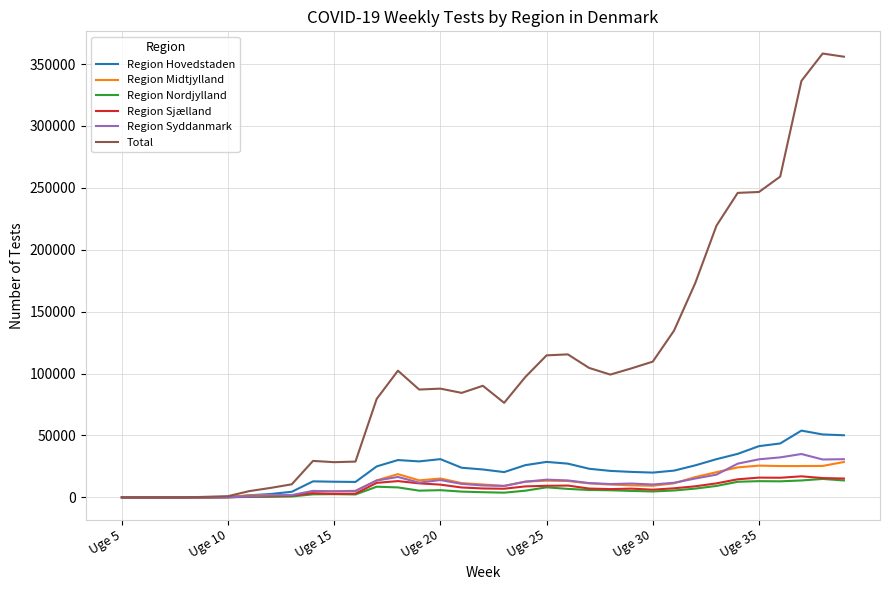

What is the highest value of the Region Nordjylland series?

14905